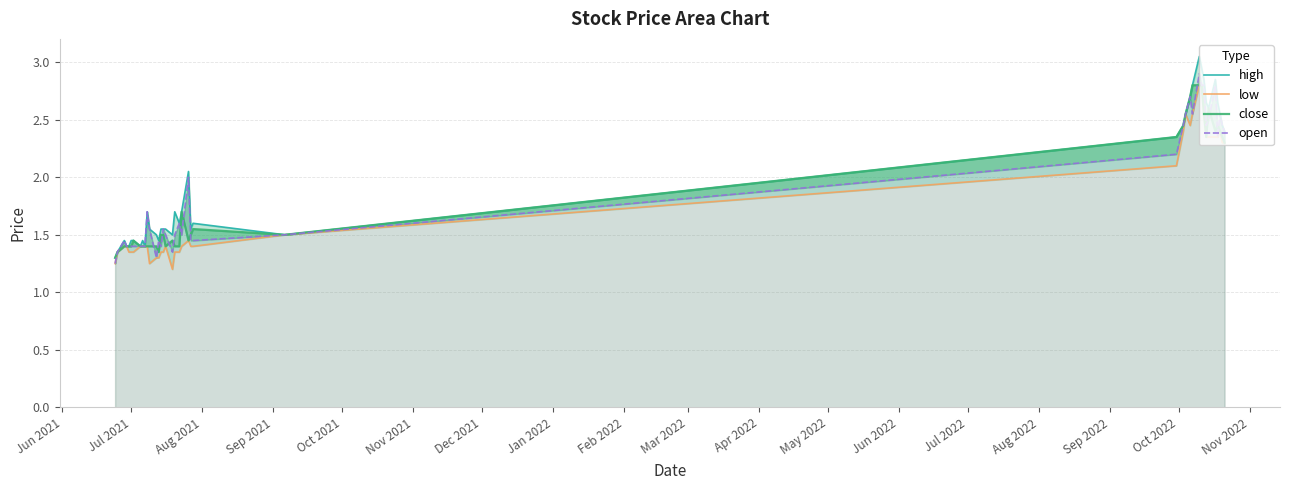

True or false: close has a value of 0.9 at Apr 2022.

False